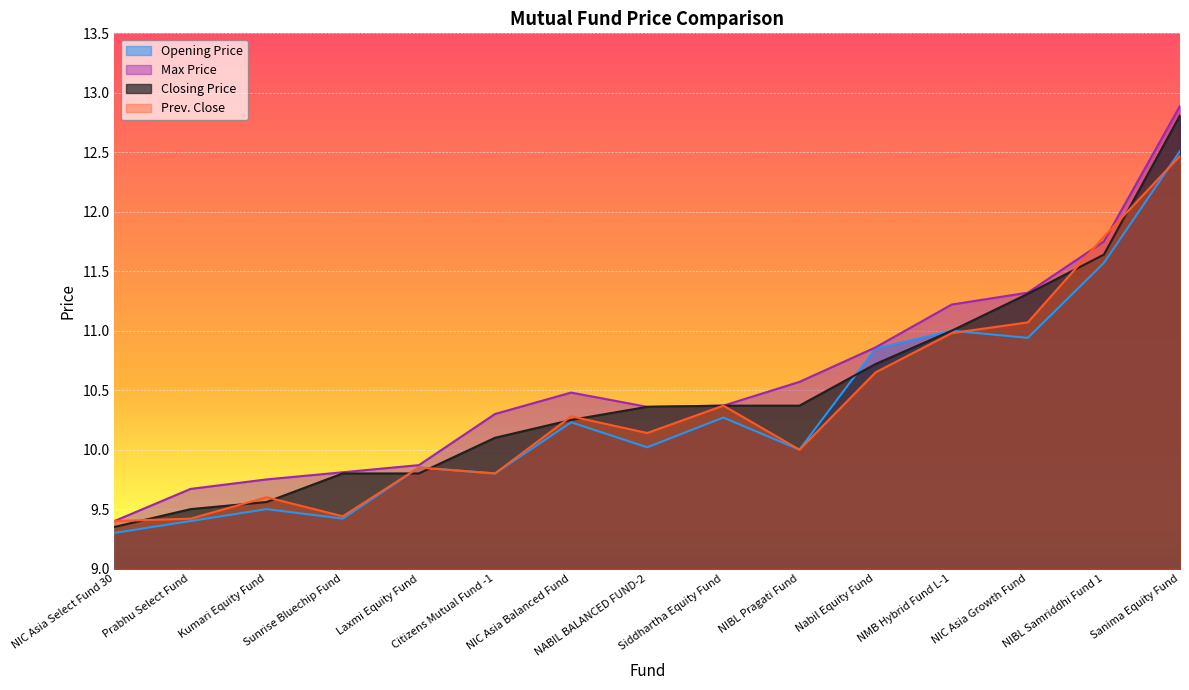

The Max Price series shows 3.2 at NMB Hybrid Fund L-1. True or false?

False